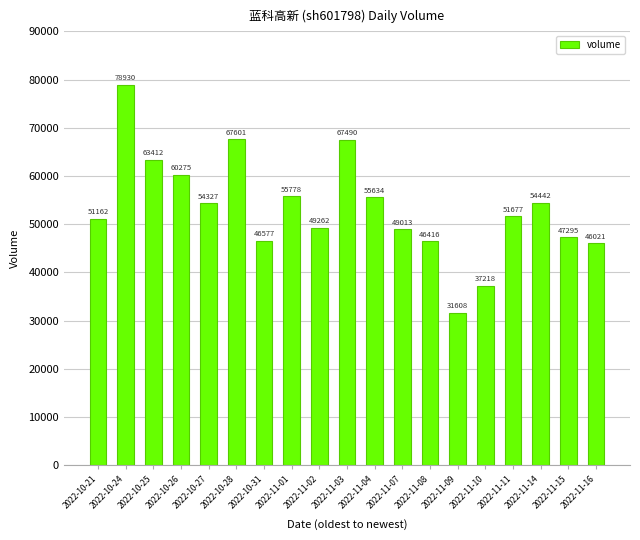

What is the change in value from 2022-11-10 to 2022-11-11?

+14459